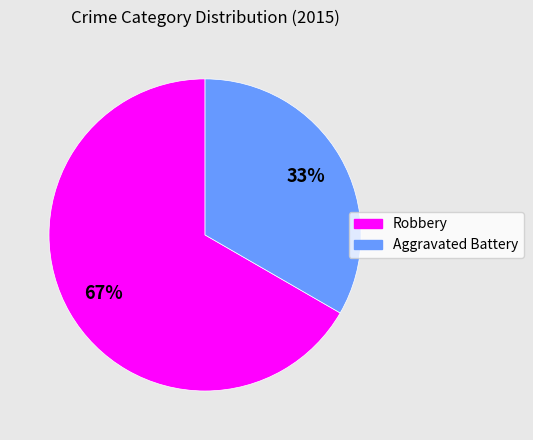

The Aggravated Battery slice represents 39% of the pie. True or false?

False